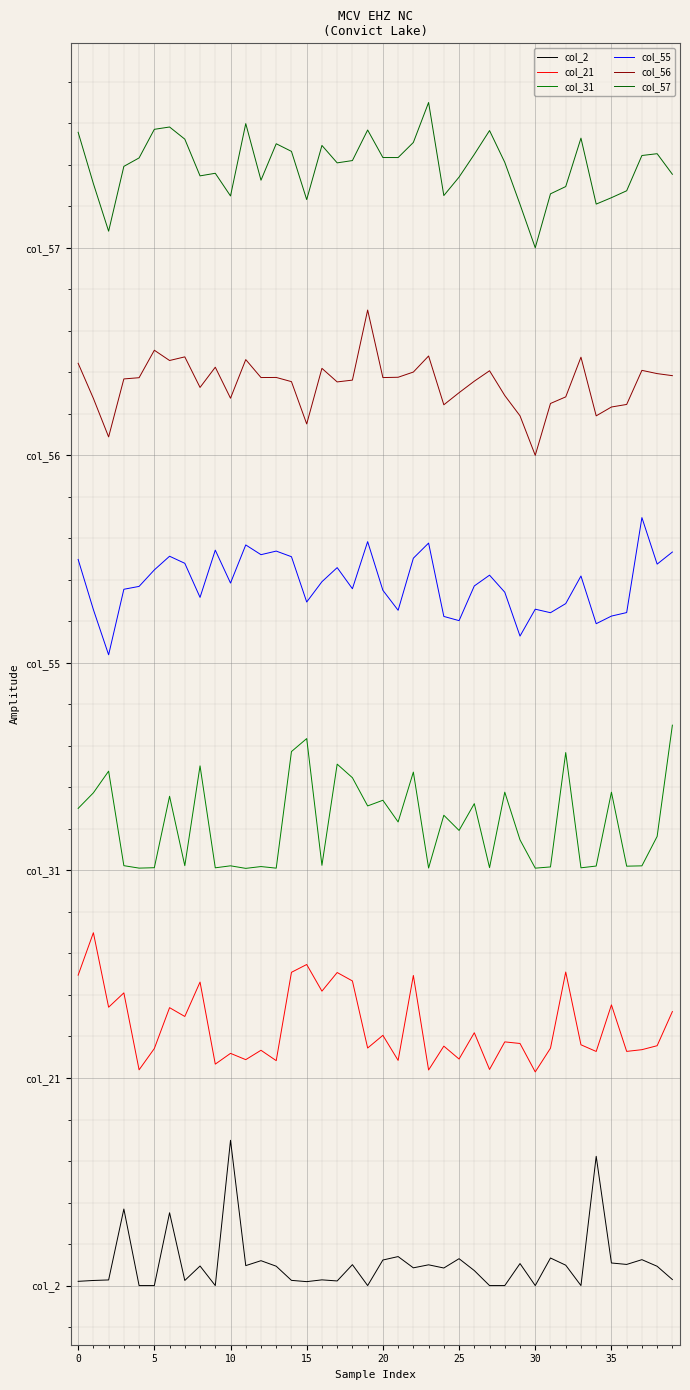

Does the chart display data point markers on the line(s)?

No